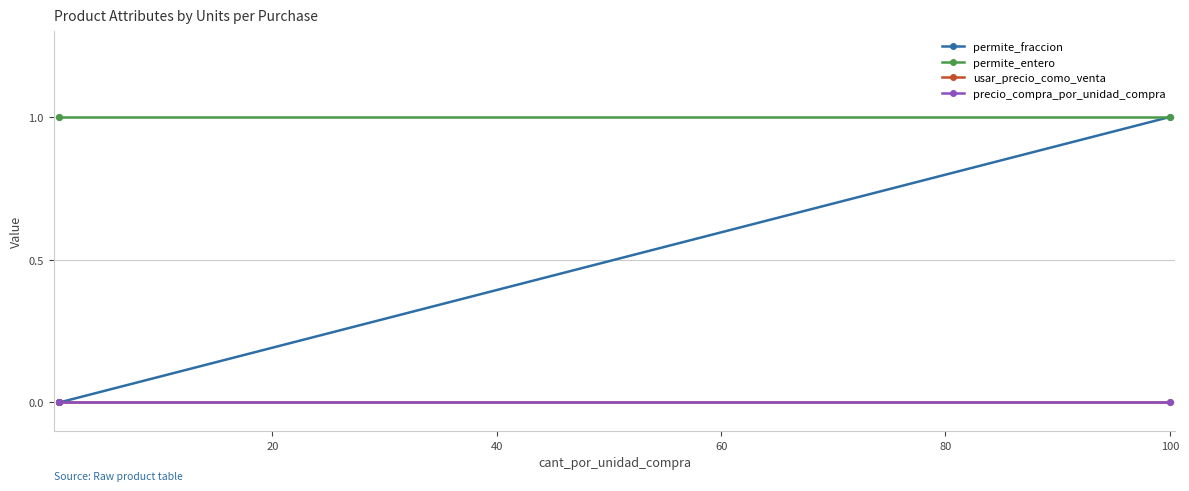

Which series has the largest range (max minus min)?

permite_fraccion